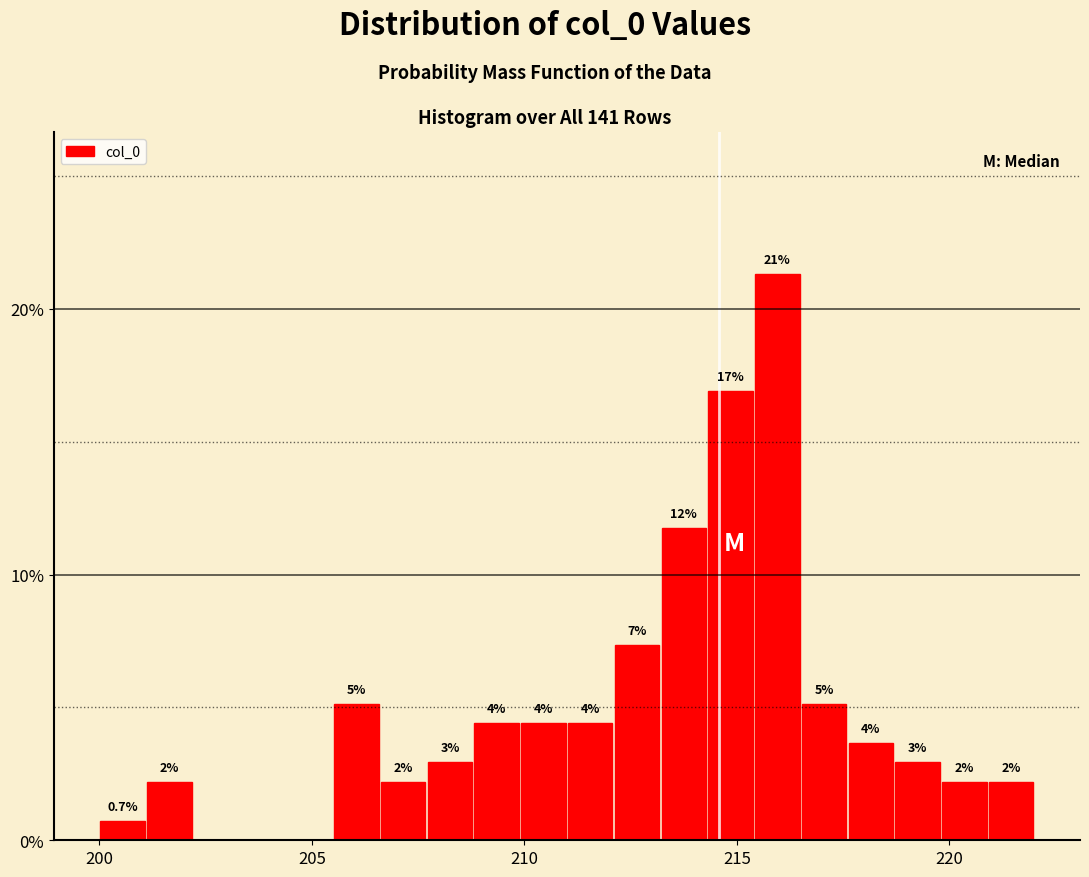

Around what value on the x-axis is the tallest bar? Give the approximate position of its centre, as read against the axis.

216.0